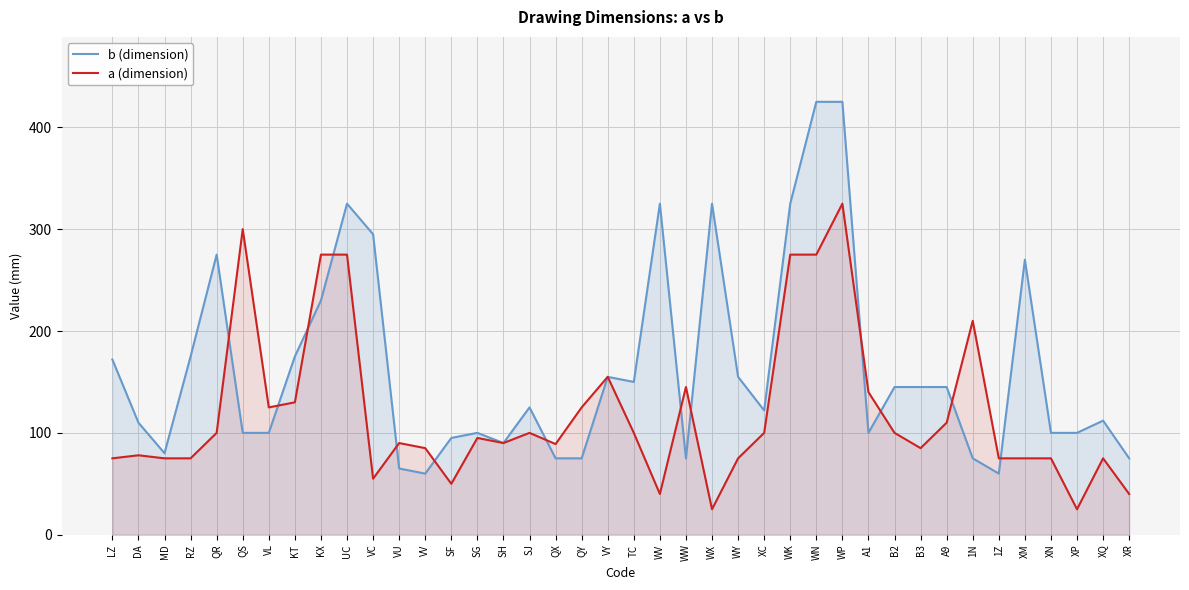

Where do b (dimension) and a (dimension) first cross each other?

QR and QS